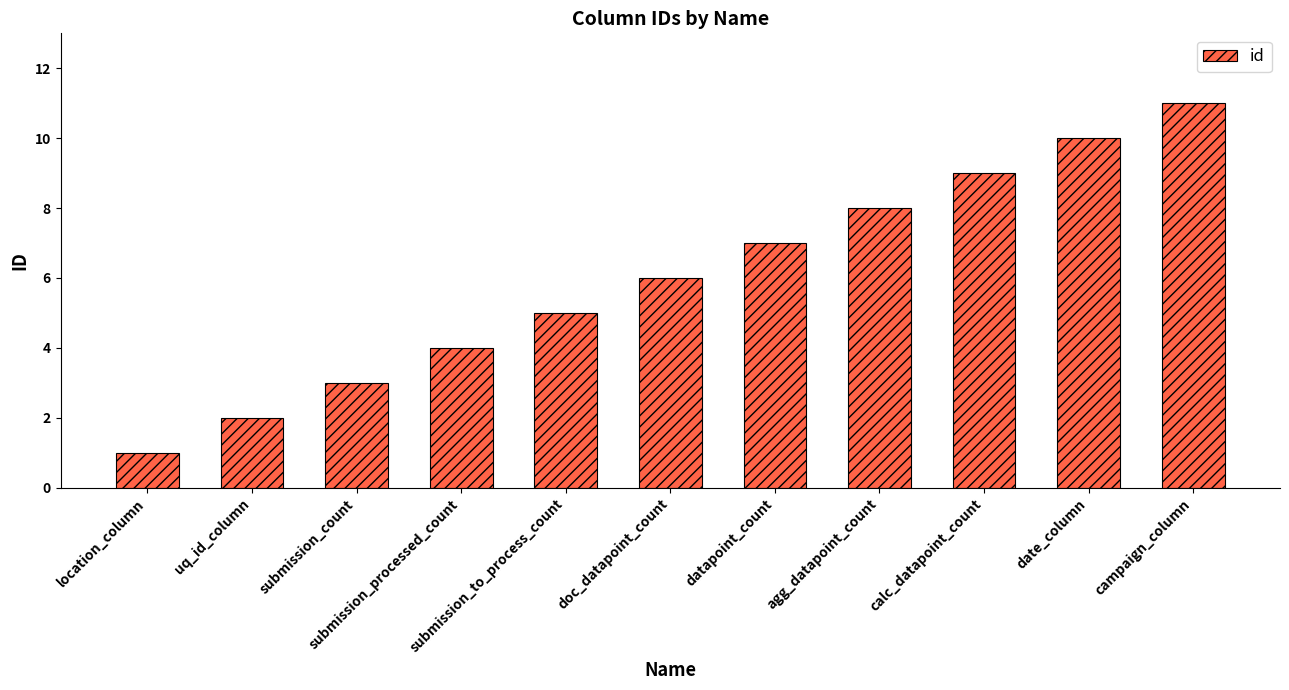

What is the label of the 4th bar from the left?

submission_processed_count